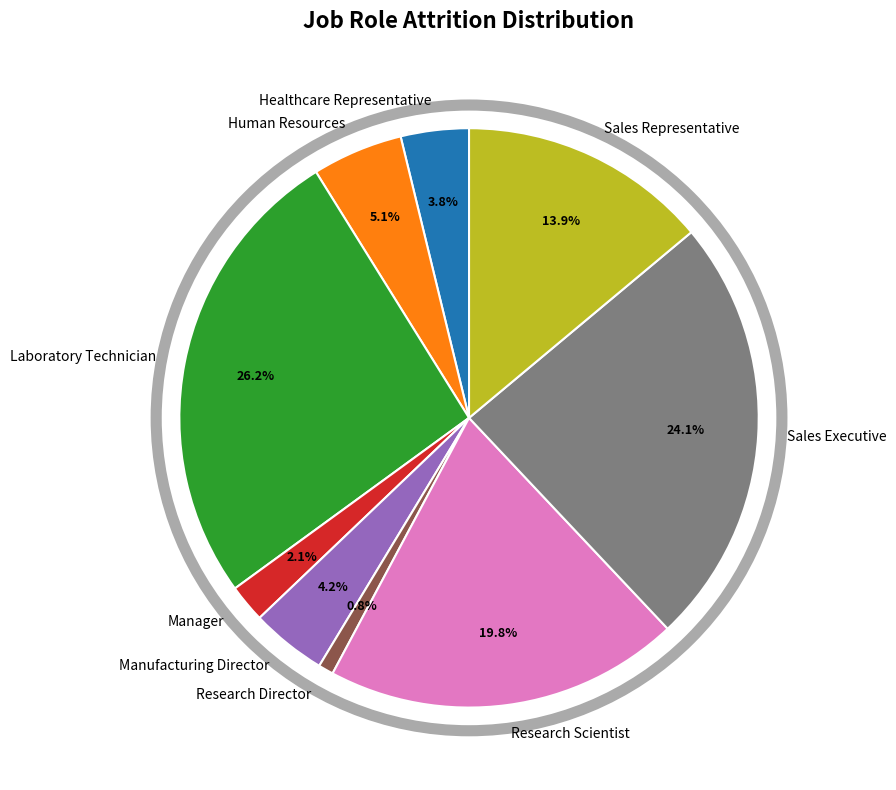

To the nearest percent, what is the average slice percentage?

11%